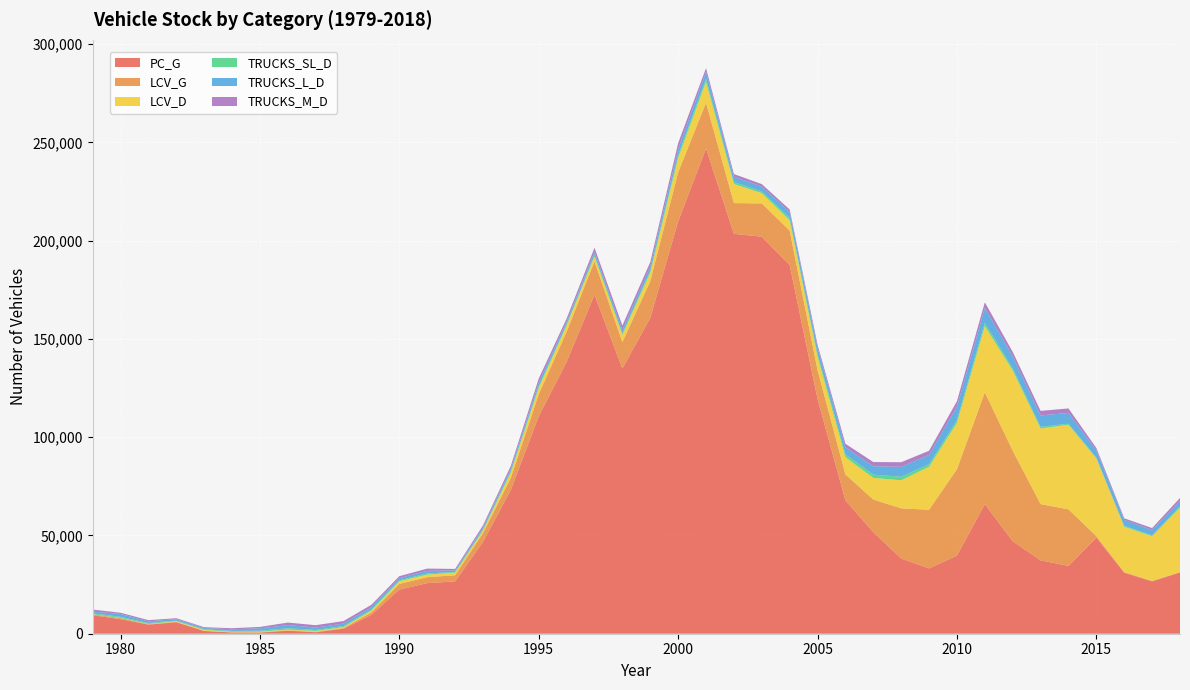

Reading left to right, list all the values displayed in this chart.

PC_G: 9407.1	7448.9	4634.1	5838.7	1398.2	636.9	611.2	1550.2	767.0	2565.8	9660.1	22473.3	25746.9	26613.3	46717.0	73225.6	110657.6	138276.7	172500.5	134948.8	160714.7	209779.6	246880.3	203476.2	201991.1	187575.8	119401.5	67810.4	51649.7	38263.9	33248.5	39743.9	65934.6	47022.9	37349.5	34511.6	48907.1	31046.7	26616.6	31183.4
LCV_G: 517.8	446.3	219.1	204.7	98.9	64.3	77.1	172.7	183.0	335.4	1212.1	2876.0	3020.0	3139.3	4480.1	6153.7	11194.9	15387.8	16949.1	13421.8	18649.7	24973.4	23295.4	15636.6	16951.6	17501.0	14724.7	13259.3	16628.9	25529.2	29838.9	43970.4	56887.3	46111.7	28605.9	28793.7	769.6	311.9	285.4	192.7
LCV_D: 24.3	105.5	153.5	321.2	472.7	308.8	354.6	379.4	474.7	476.2	944.2	1357.0	1314.7	1347.2	1342.2	2713.1	3281.6	3169.6	2469.9	3697.3	4370.8	7301.8	10668.4	9726.5	5234.0	5363.7	6793.5	8764.3	11023.2	14281.2	21893.9	23585.7	33724.7	40805.4	38469.7	43044.6	39474.8	23073.9	22704.0	32764.0
TRUCKS_SL_D: 395.1	618.5	389.0	320.9	286.2	381.7	497.9	689.3	513.9	537.5	522.8	478.4	581.7	329.4	447.3	589.2	786.4	580.7	717.5	741.8	935.5	1367.8	1534.3	1007.6	836.5	1126.2	1322.1	1449.8	1616.7	1783.0	1233.7	1442.7	1560.6	1055.1	864.8	498.5	491.1	501.3	428.5	696.0
TRUCKS_L_D: 921.8	1443.1	907.8	748.8	667.7	890.7	1161.7	1608.5	1199.0	1254.1	1219.9	1116.3	1357.2	768.5	1043.7	1374.8	1835.0	1355.0	1674.2	1730.8	2182.7	3191.4	3580.1	2680.1	2540.0	2993.1	3373.0	3595.1	4293.6	5039.8	4763.7	6775.9	7662.4	6178.3	5788.8	5488.6	3680.9	2967.2	2738.5	2609.0
TRUCKS_M_D: 1031.5	617.8	615.0	459.8	407.9	523.5	766.3	1274.2	1210.3	1279.1	1184.2	982.5	1113.1	771.3	1089.7	1419.0	2081.7	1606.5	2077.1	2253.2	2253.7	3005.8	1824.5	1366.7	1208.3	1284.5	1435.2	1774.0	2139.9	2360.2	2124.5	2797.2	2869.3	2213.7	2314.8	2289.2	1169.2	835.9	988.5	1647.0